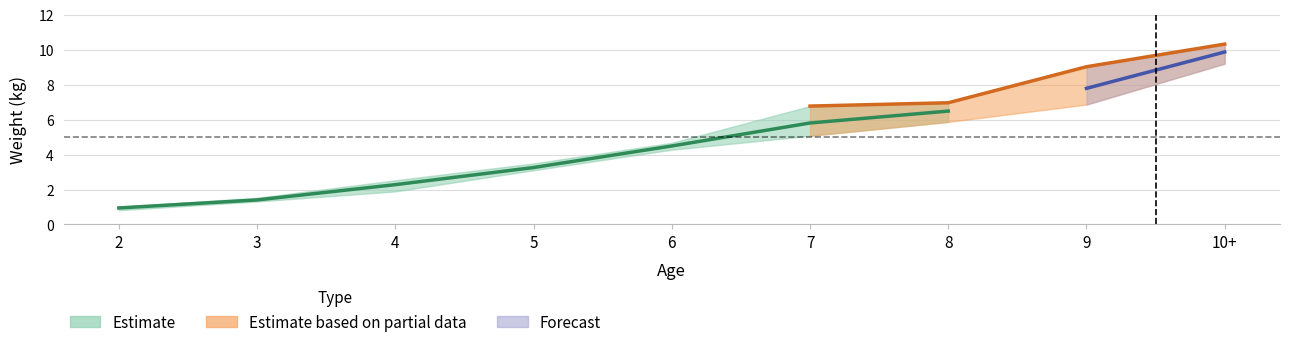

What is the label of the 3rd point from the right?

8